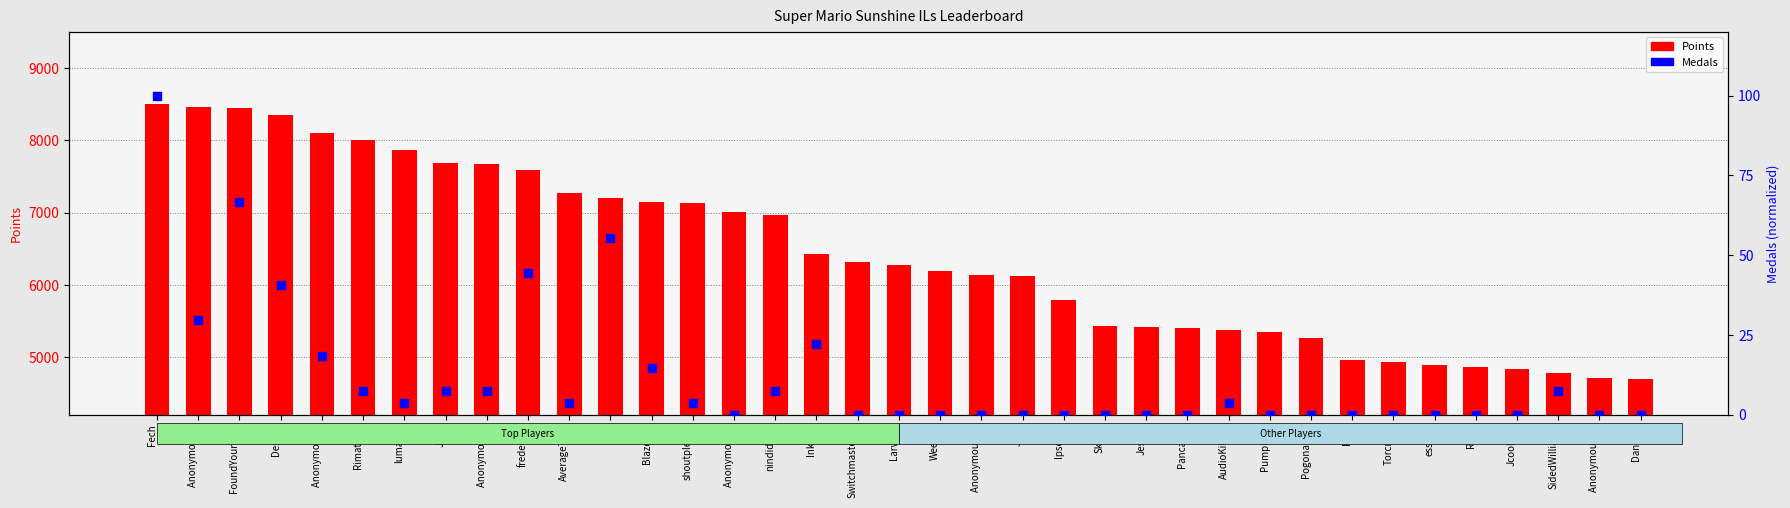

Which series reaches the minimum Y coordinate?

Medals